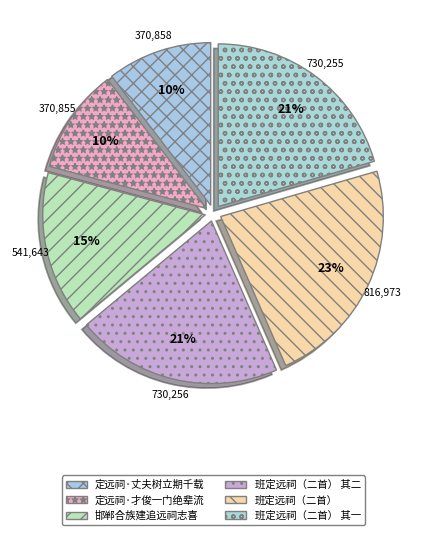

Do 班定远祠（二首） 其二 and 班定远祠（二首） together represent more than half of the pie?

No